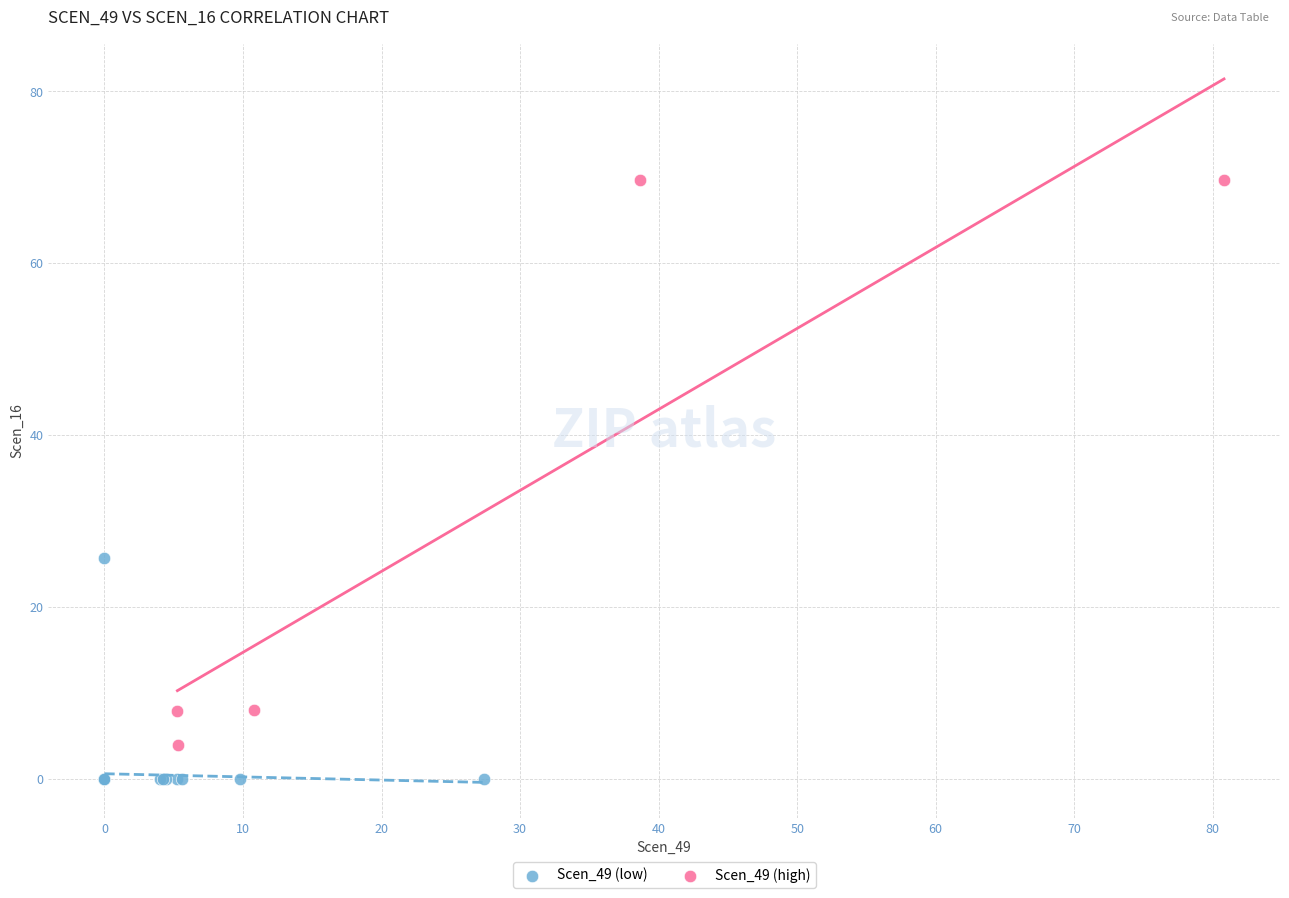

Which series has the widest spread of Y values?

Scen_49 (high)